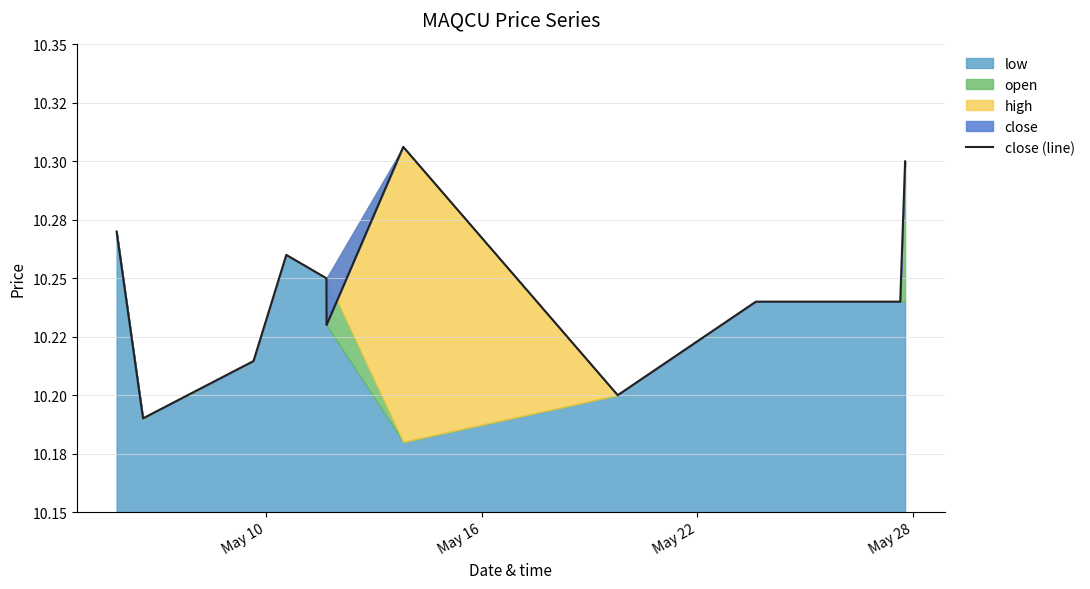

What is the maximum value shown in the chart?

10.3